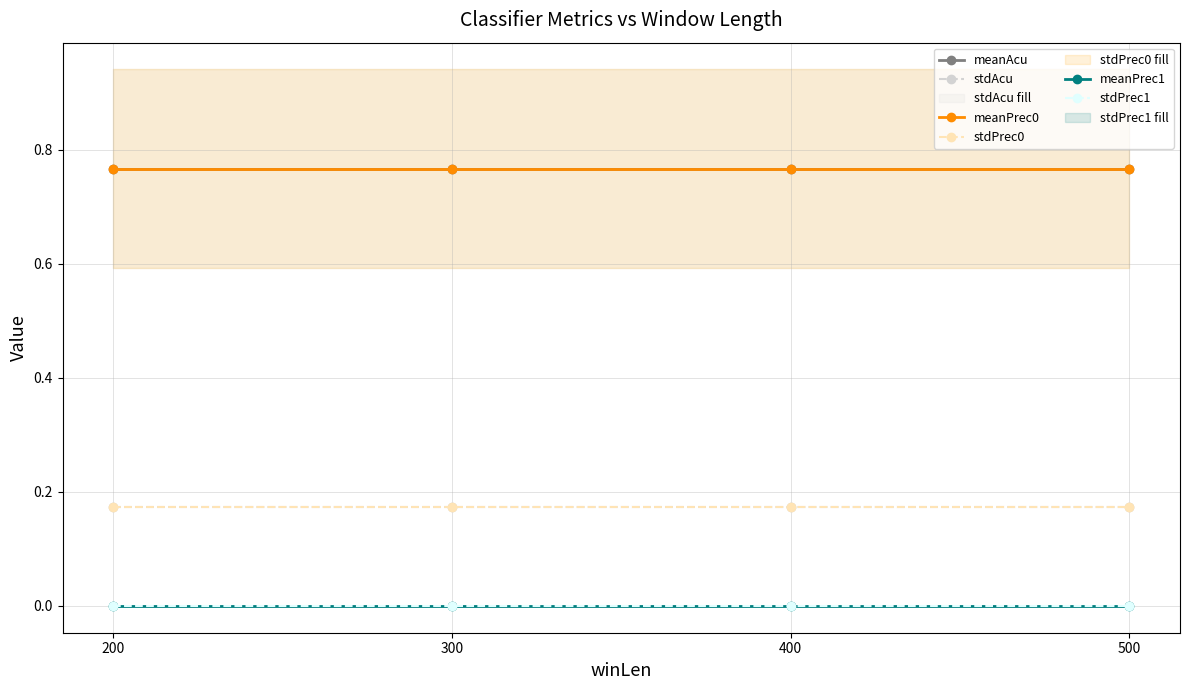

True or false: stdAcu and meanAcu cross at least once.

False